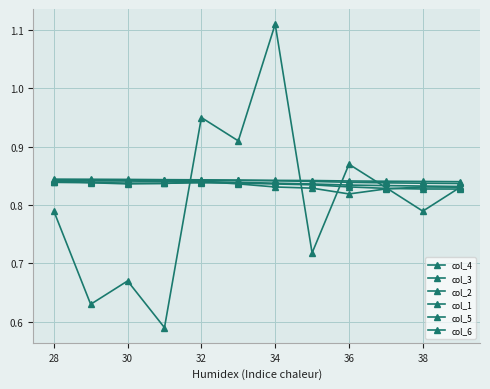

How many lines are shown in the chart?

6